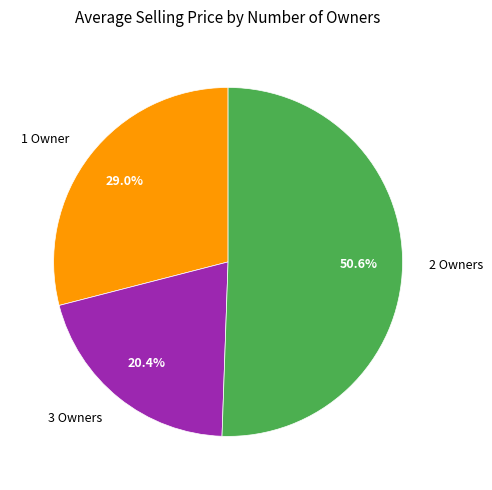

Rank the categories by value from lowest to highest.

3 Owners, 1 Owner, 2 Owners